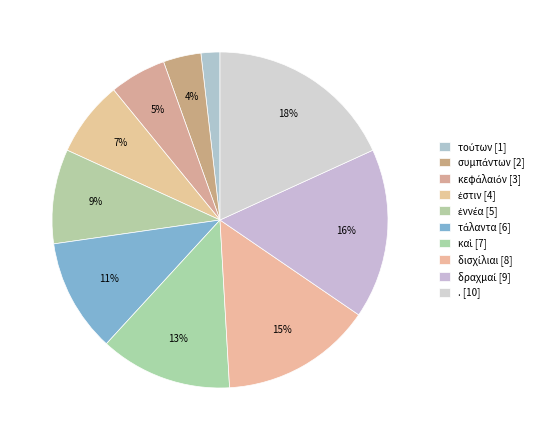

Count the number of slices in the pie.

10